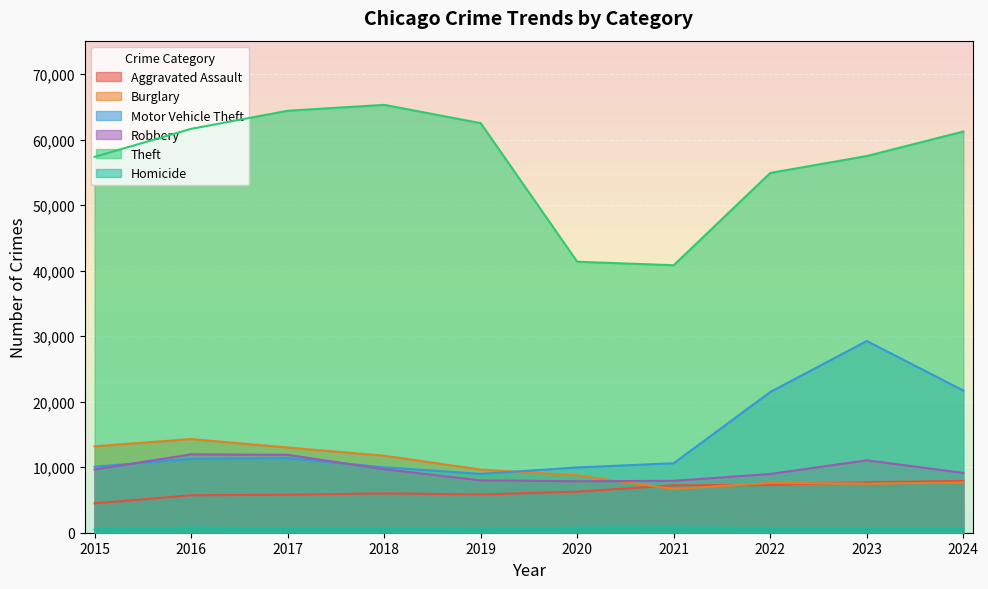

At how many categories does at least one series exceed 34905?

10